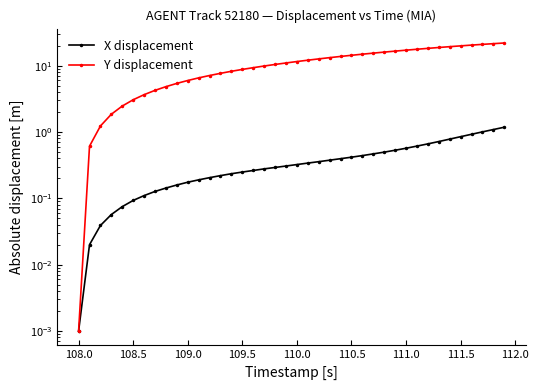

True or false: Y displacement and X displacement cross at least once.

False